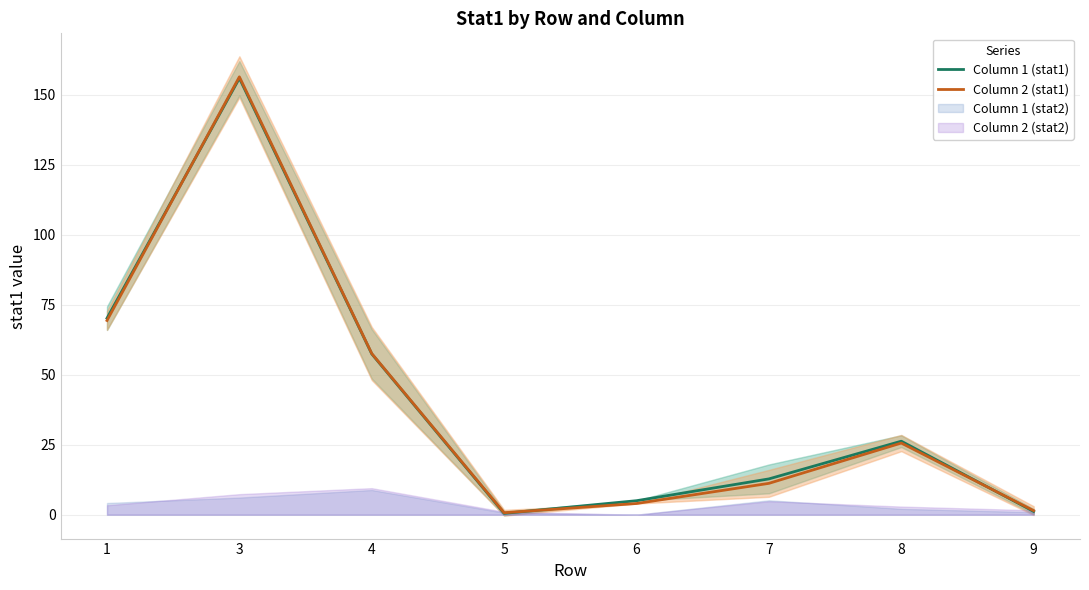

What is the spread (max minus min) of values at 5?

0.2